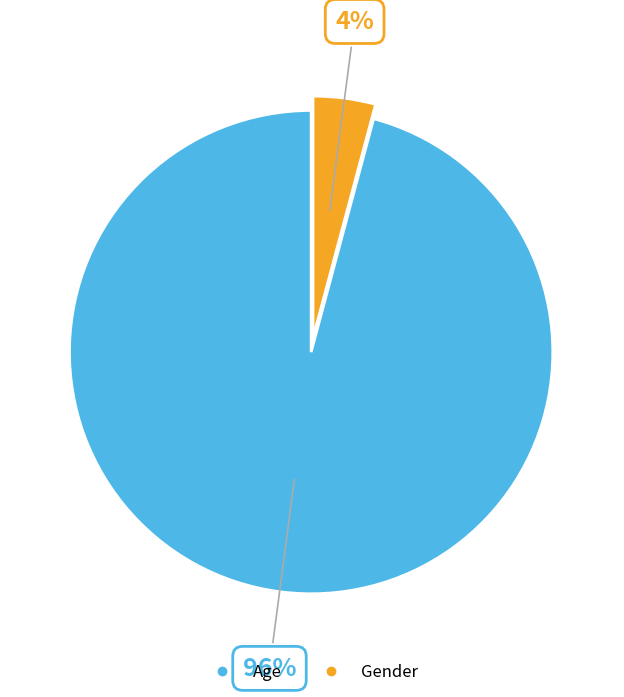

Rank the categories by value from lowest to highest.

Gender, Age